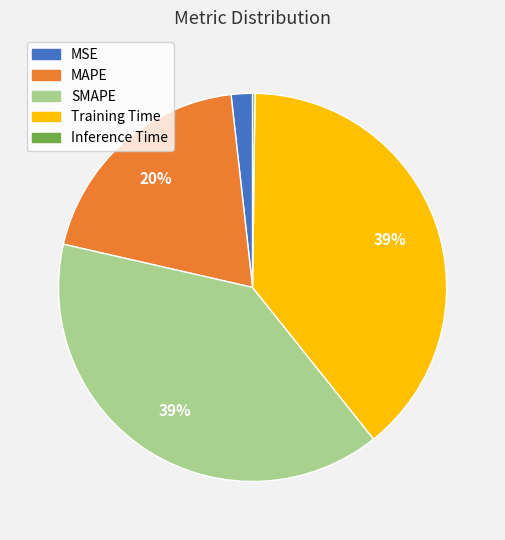

To the nearest percent, what portion does MAPE represent?

20%